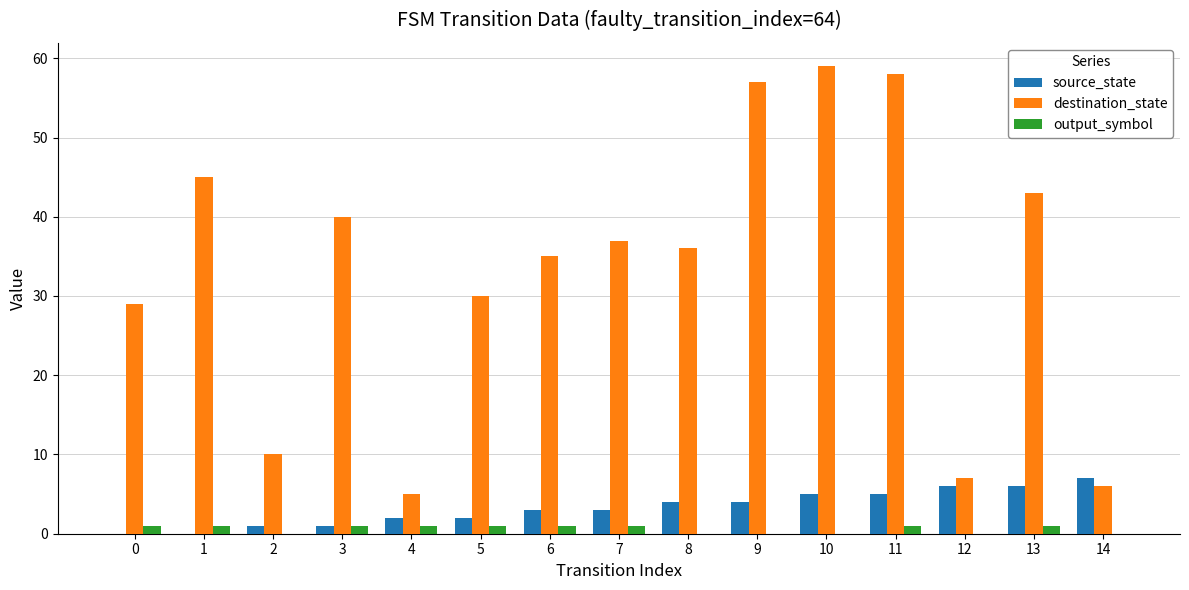

Is it true that source_state equals 8 at 12?

False